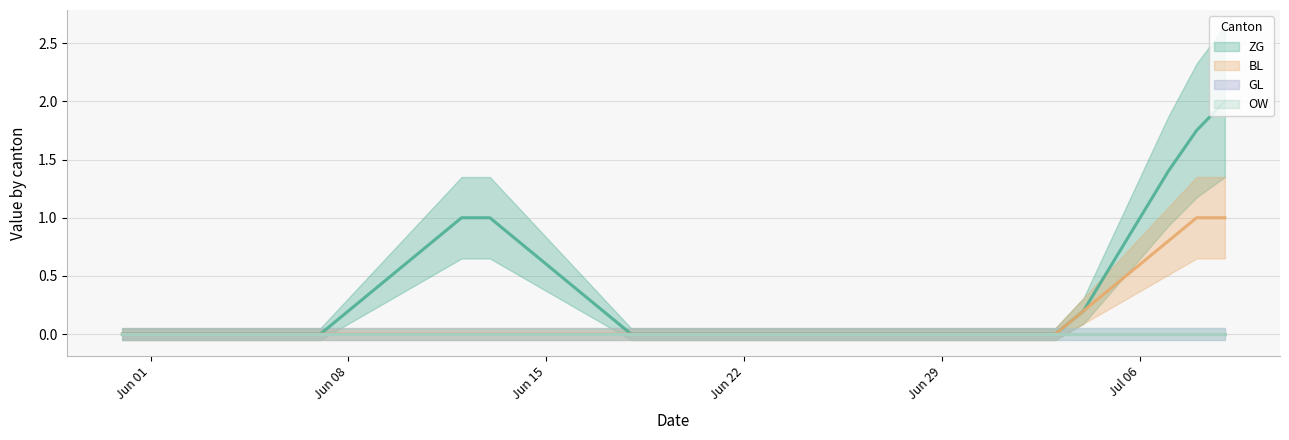

The BL series shows 0 at 31. True or false?

True